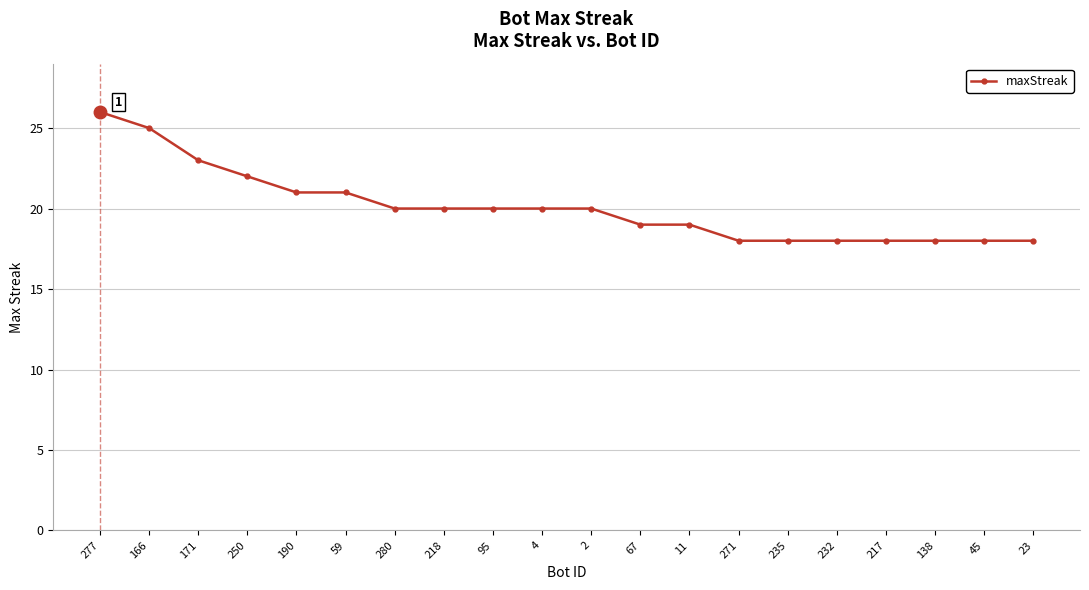

True or false: the data shows 13 at 4.

False